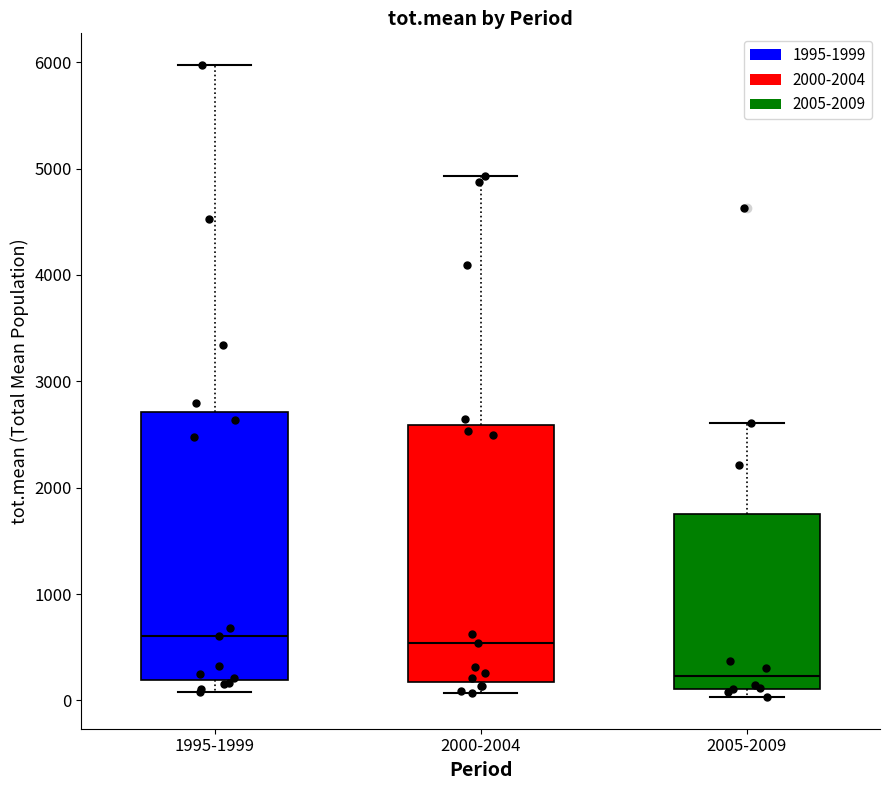

Reading left to right, transcribe this box plot: for each box, give where its median line is, the range the box spans, and where its two whiskers end, as read against the y-axis. The values are not printed on the chart, so give them approximately, as read against the axis.

1995-1999: median 600, box 200 to 2700, whiskers 100 to 6000
2000-2004: median 500, box 200 to 2600, whiskers 100 to 4900
2005-2009: median 200, box 100 to 1800, whiskers 0 to 2600